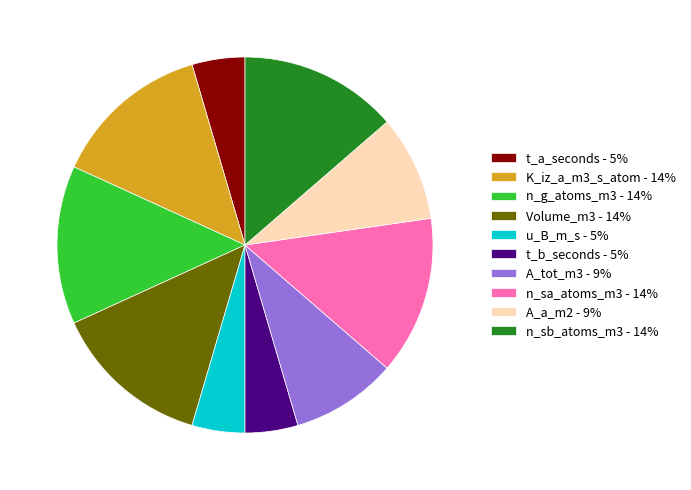

Count the number of slices in the pie.

10